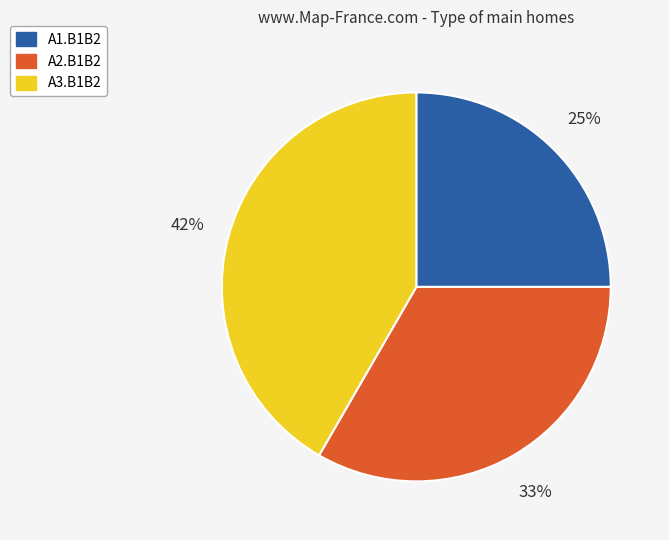

To the nearest percent, what is the average slice percentage?

33%